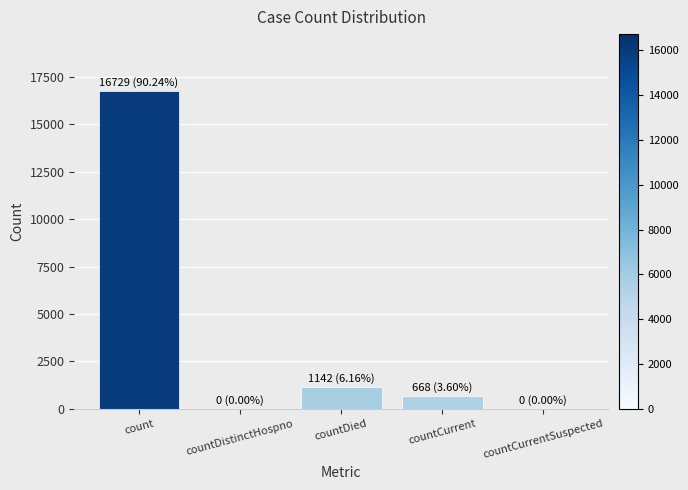

True or false: the data shows 0 at countCurrentSuspected.

True